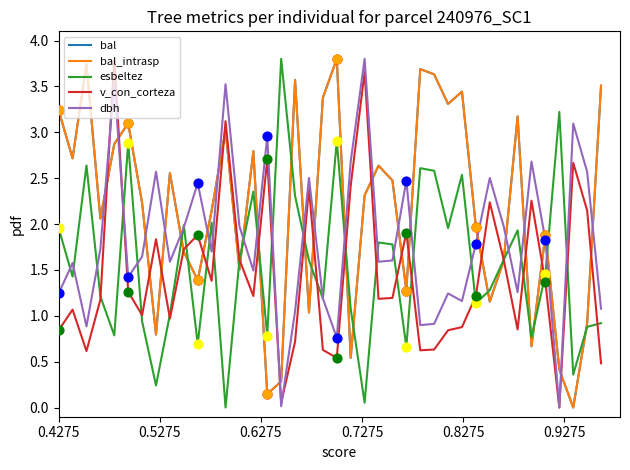

Which series has the largest total across all categories?

bal